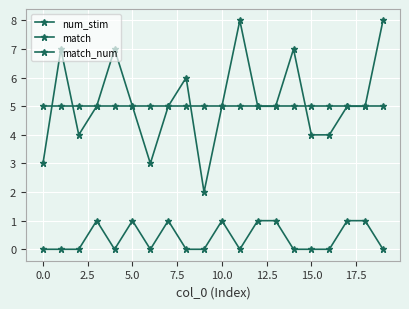

How many lines are shown in the chart?

3